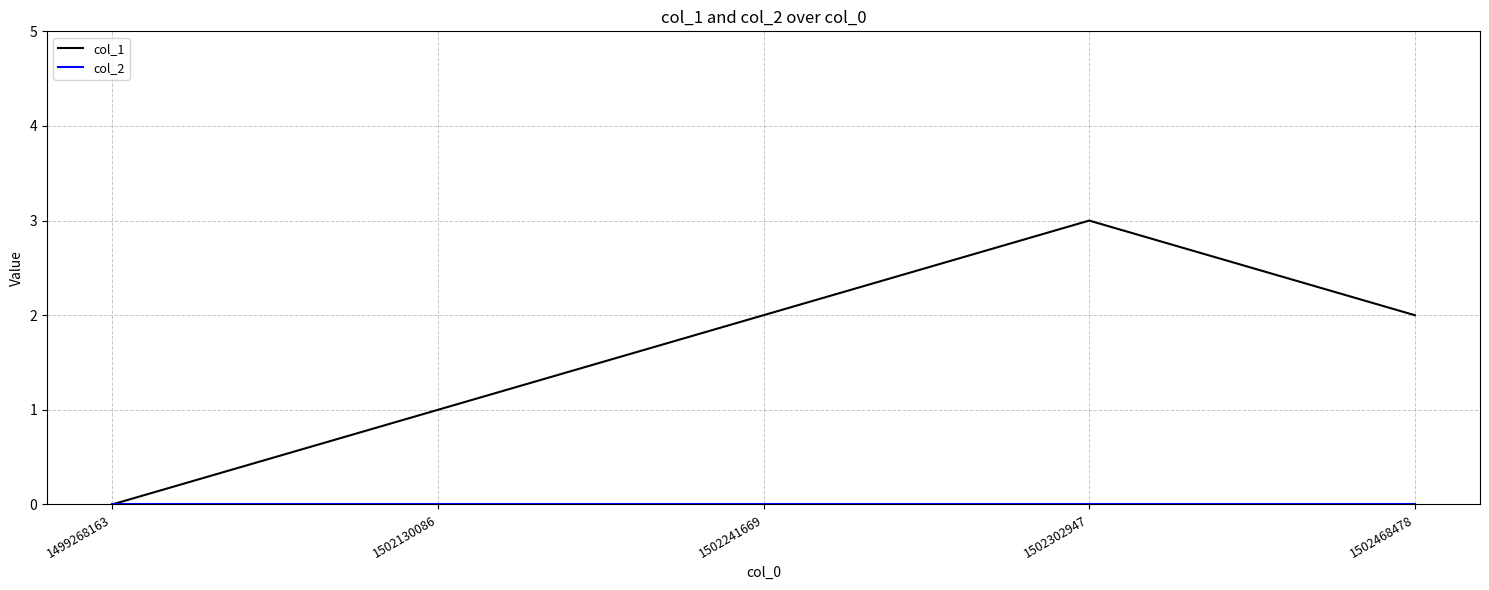

The value of col_1 at 1502302947 is 3. True or false?

True